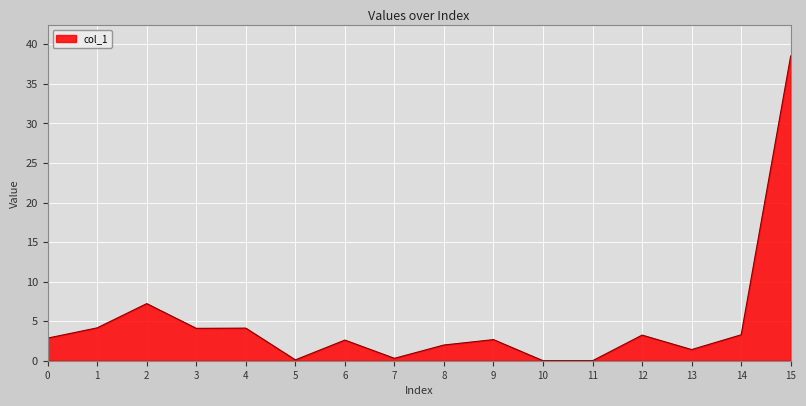

At which category does the chart reach its peak across all series?

15